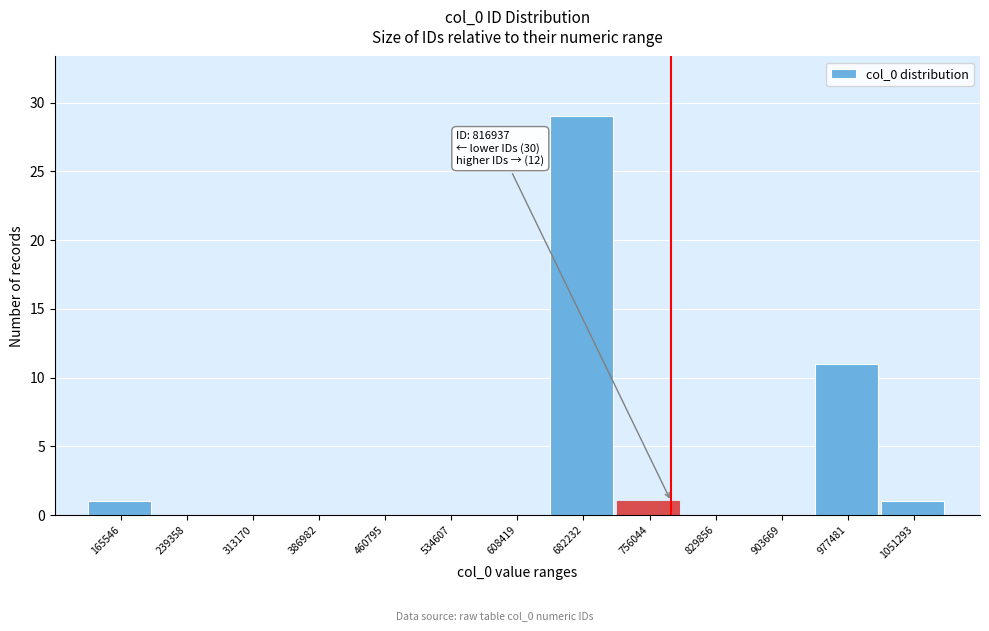

Reading left to right, what are all the values shown in this chart?

165546=1	239358=0	313170=0	386982=0	460795=0	534607=0	608419=0	682232=29	756044=1	829856=0	903669=0	977481=11	1051293=1